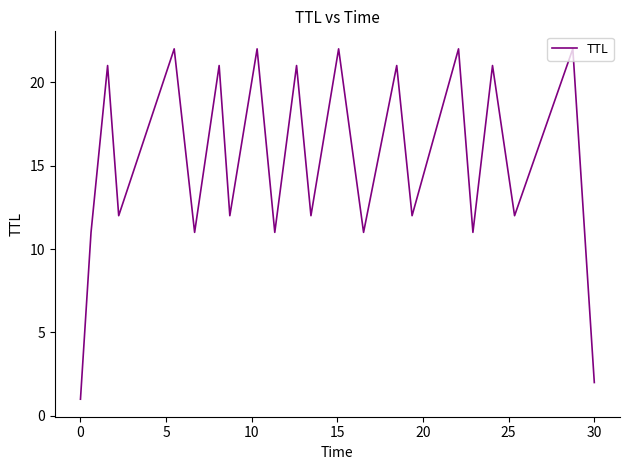

What is the average value?

15